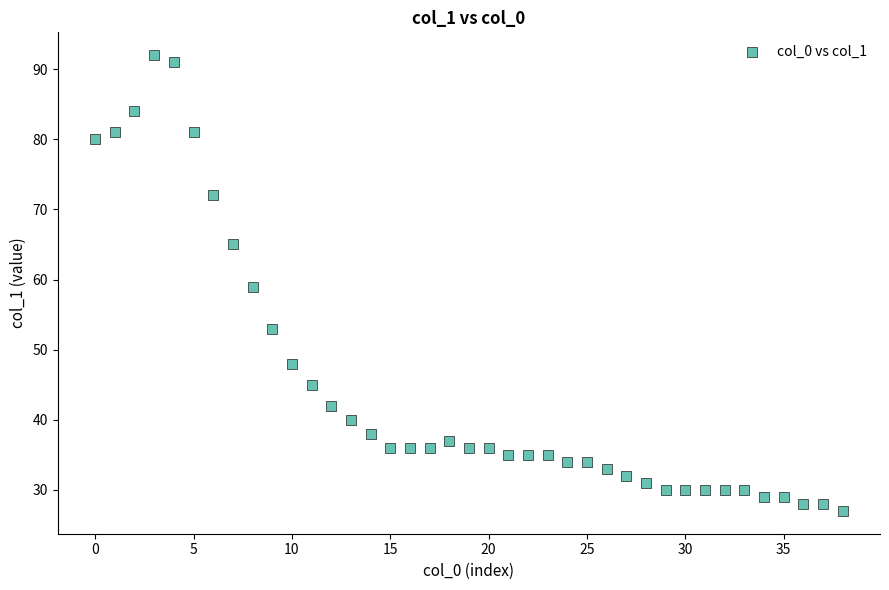

What is the range of Y values (max minus min)?

65